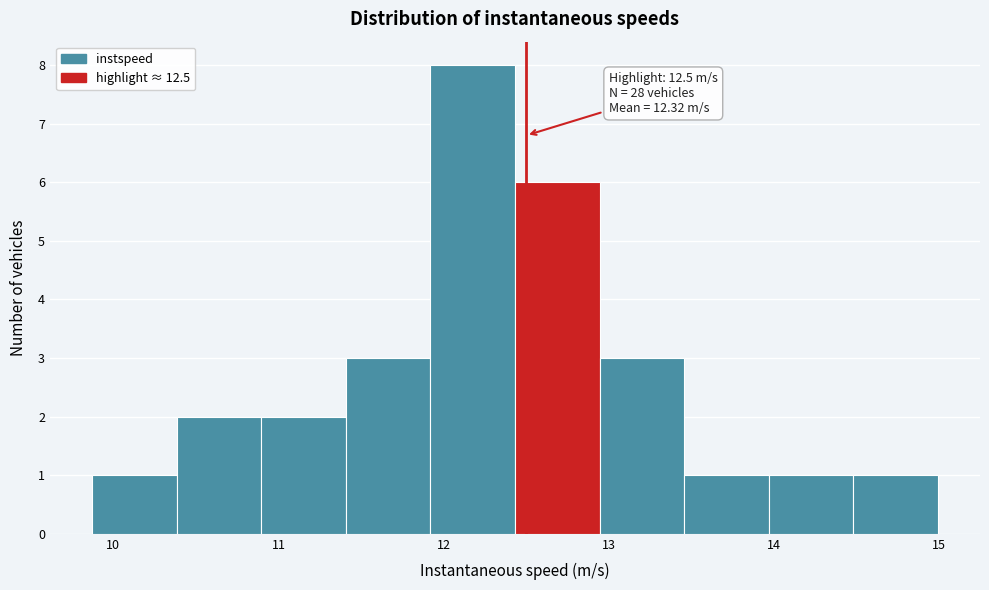

Over which range of the x-axis is the bar tallest?

11.9 to 12.4